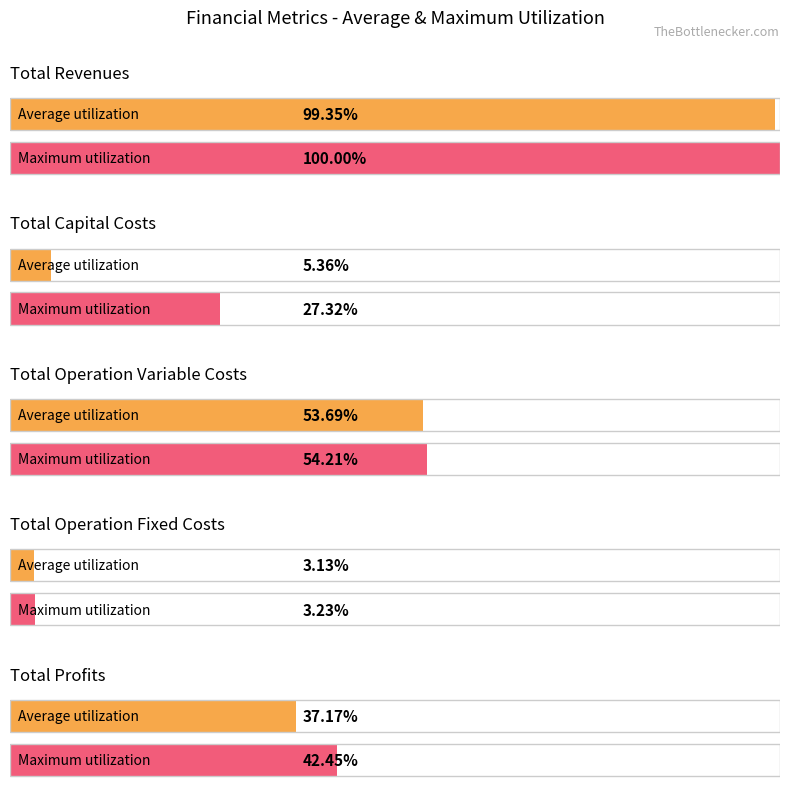

What is the label of the 5th bar from the left?

Total Profits